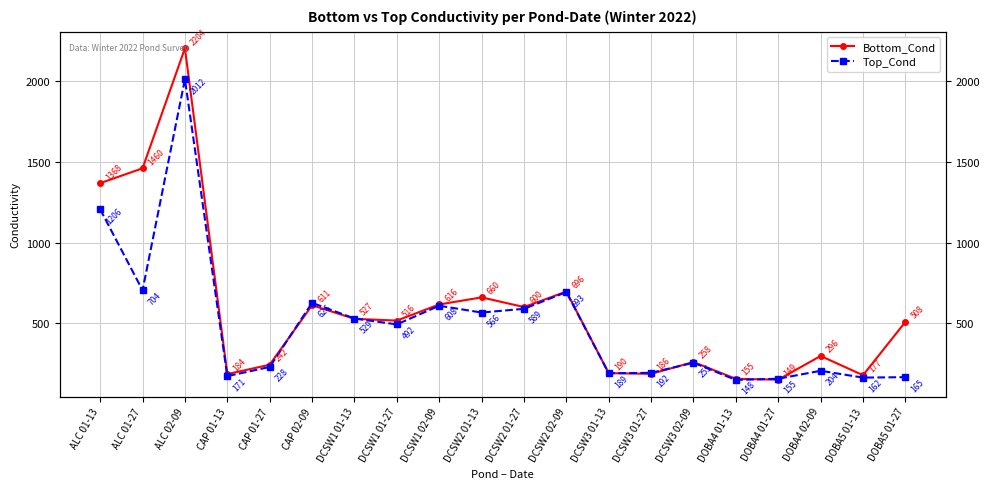

How many intersections are there between Bottom_Cond and Top_Cond?

6